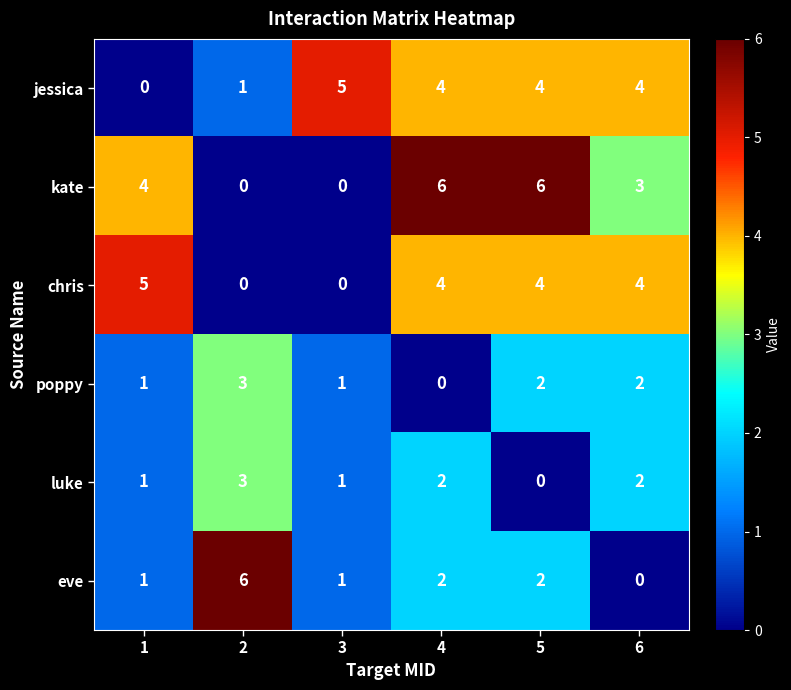

Where is kate nearest to the value 3?

6